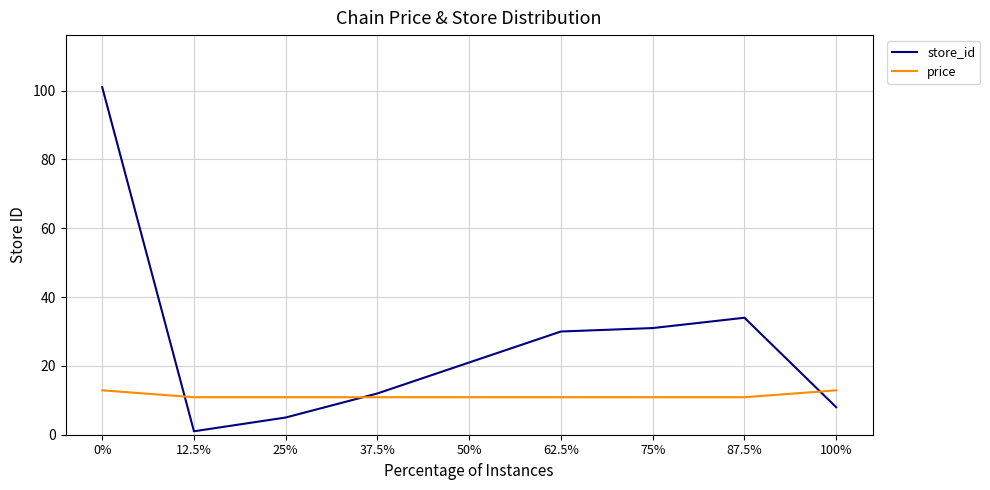

What is the average value of the store_id series?

27.0